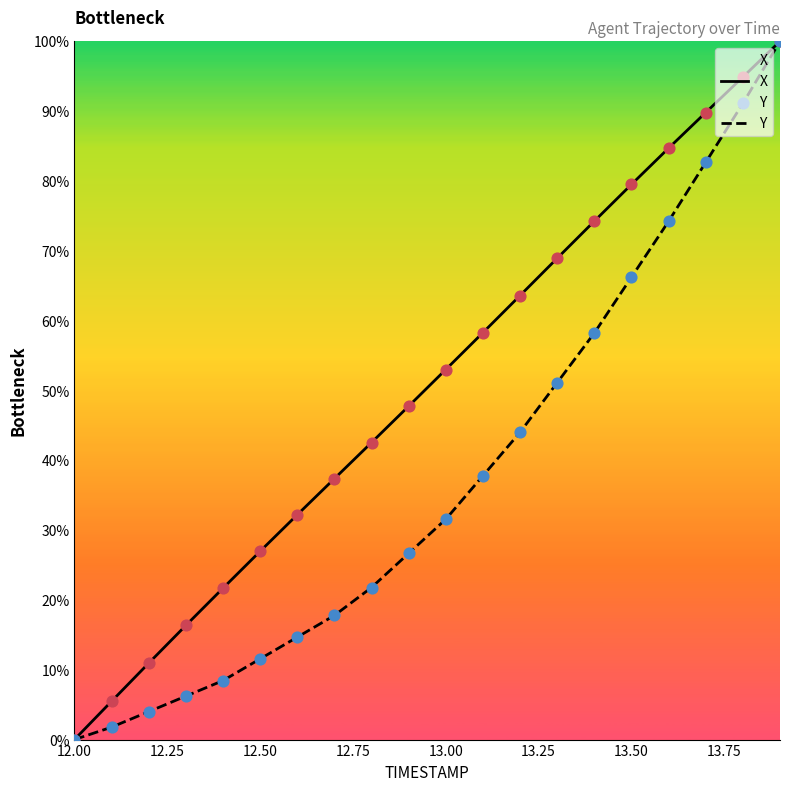

Which series has the largest total across all categories?

X